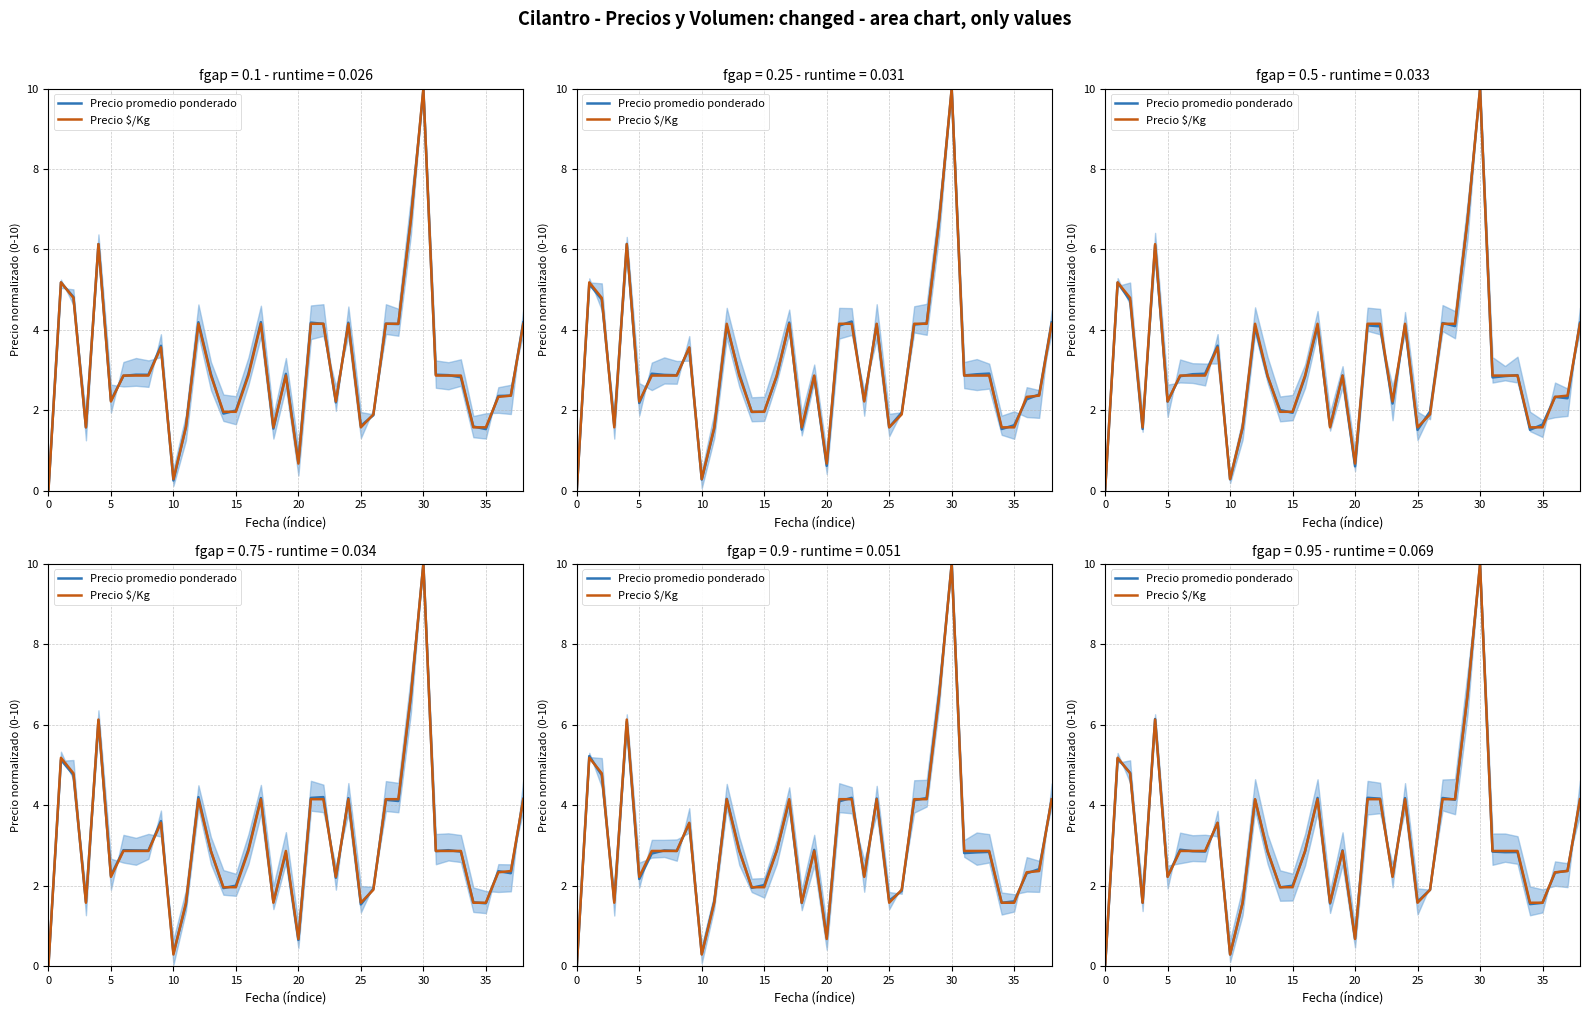

Rank the series at 31 from lowest to highest value.

Precio promedio ponderado, Precio $/Kg